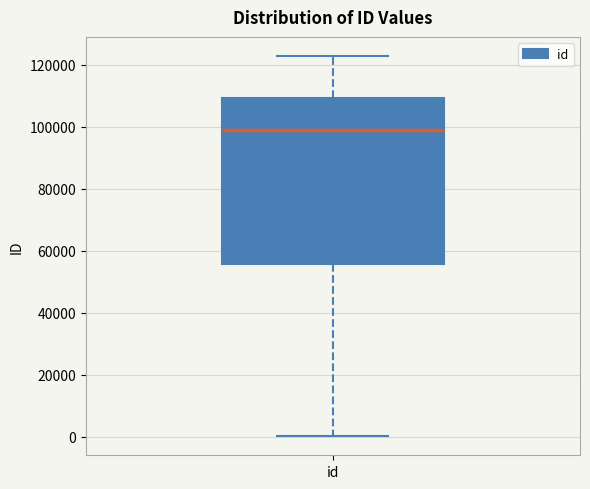

Transcribe this box plot: give where the median line is, the range the box spans, and where the two whiskers end, as read against the y-axis. The values are not printed on the chart, so give them approximately, as read against the axis.

median 98000, box 56000 to 110000, whiskers 0 to 122000